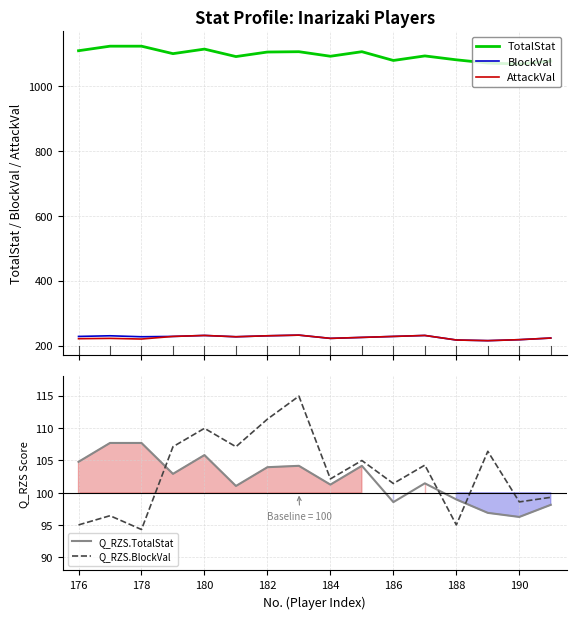

Is the value of Q_RZS.TotalStat at 178 greater than the value of BlockVal at 178?

No